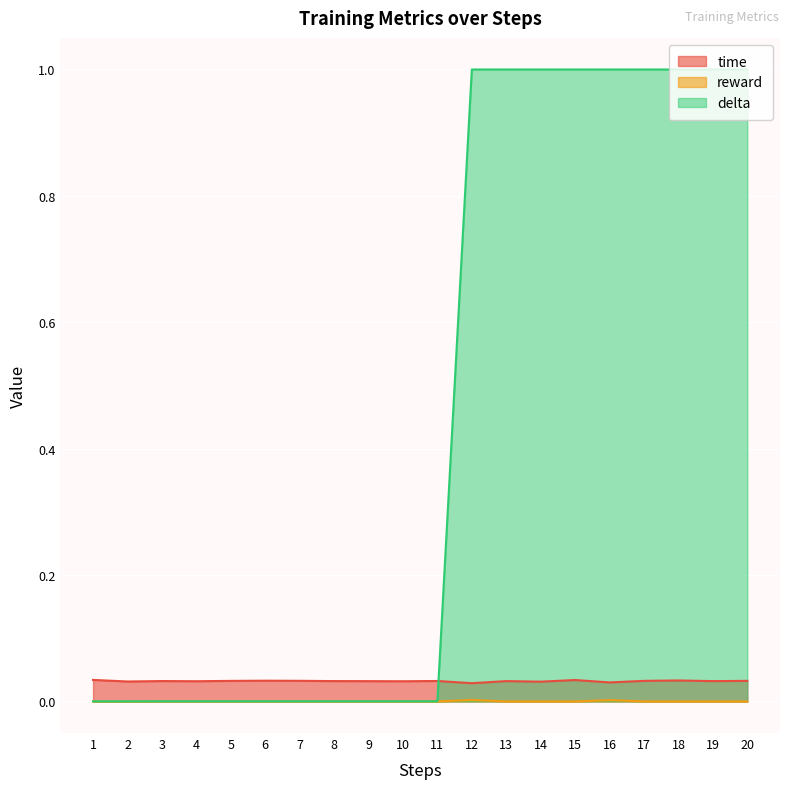

Which series has the largest total across all categories?

delta